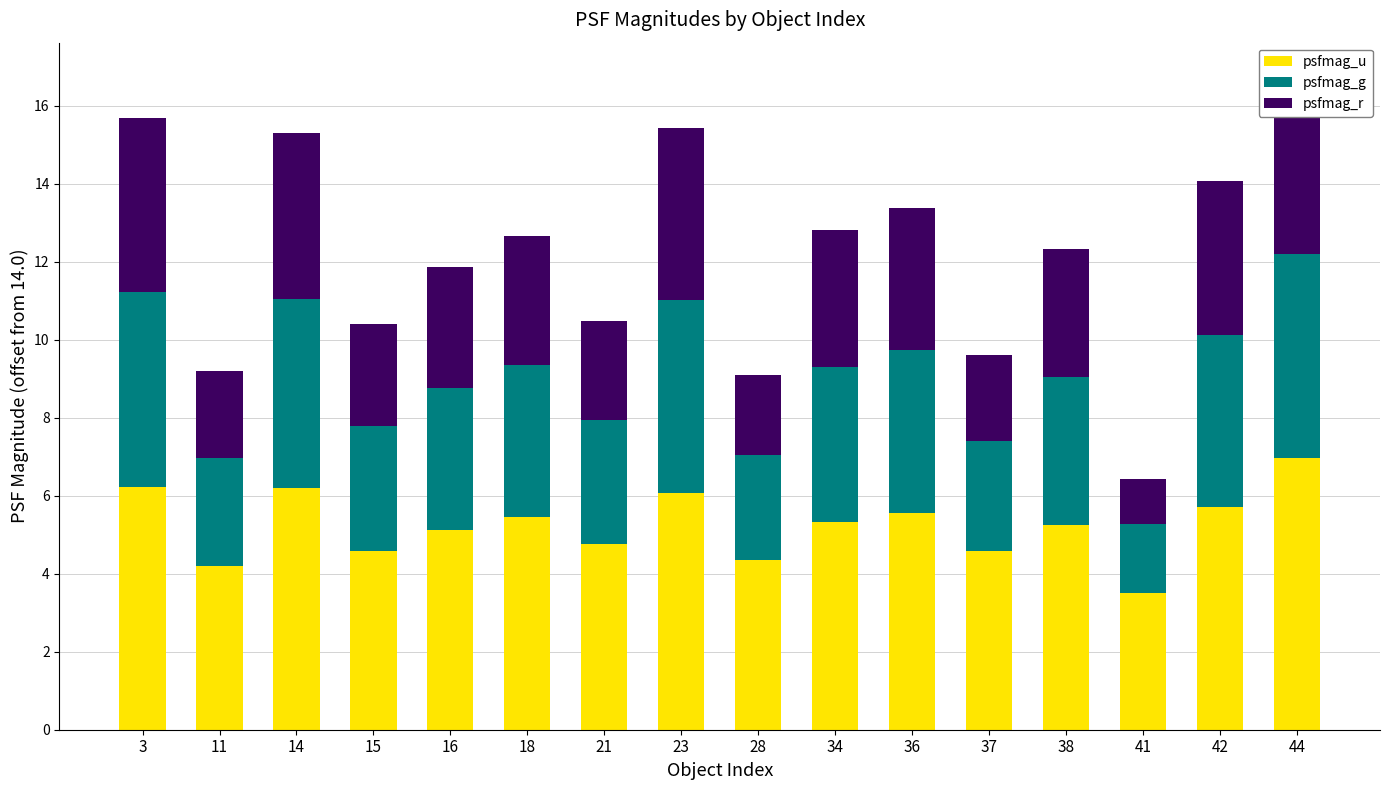

What is the sum of all psfmag_r values?

51.3